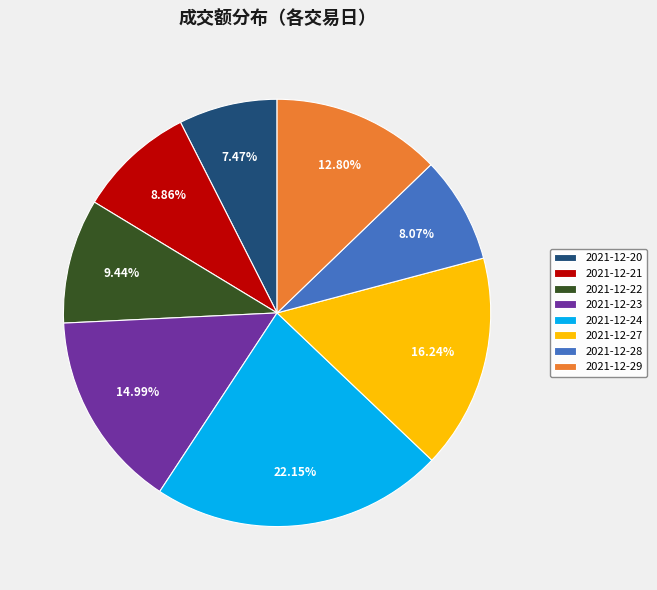

Does 2021-12-27 represent more than half of the total?

No